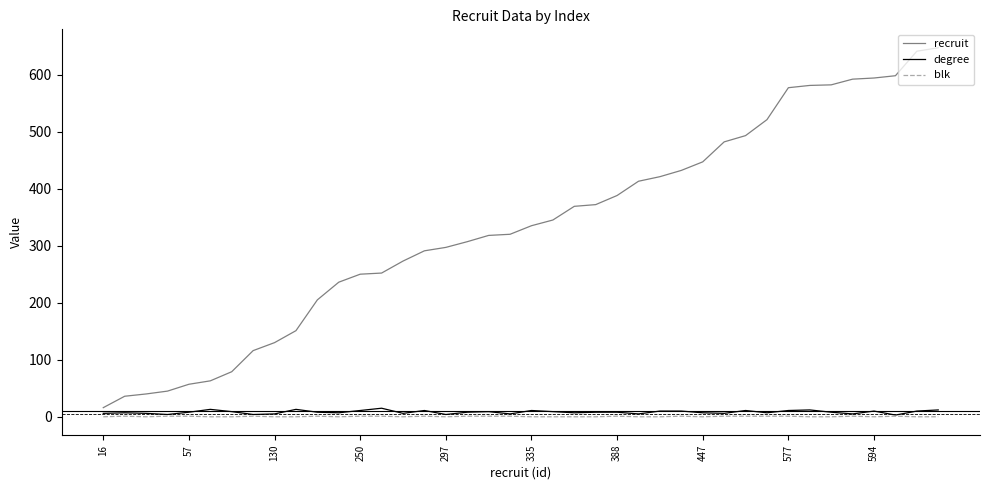

At how many categories does at least one series exceed 189?

30